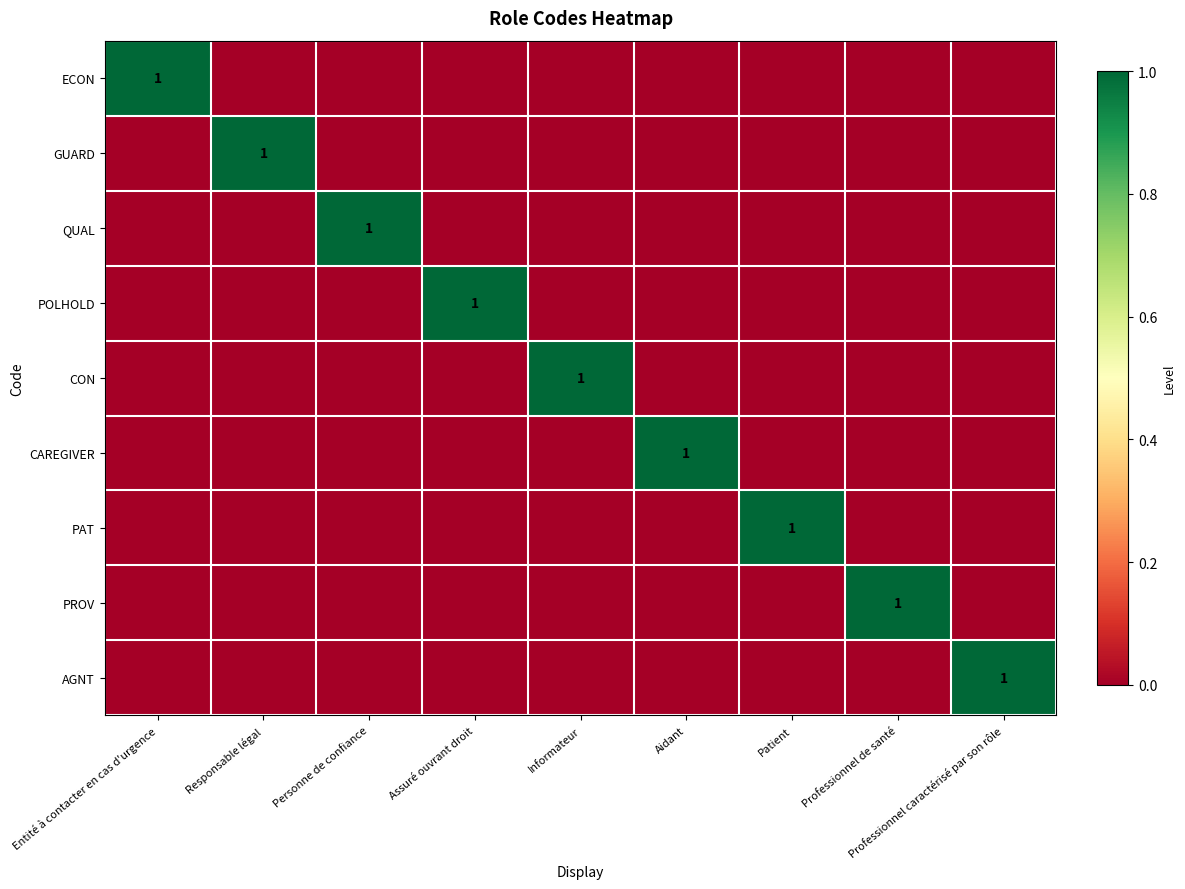

The value of CON at Informateur is 1. True or false?

True